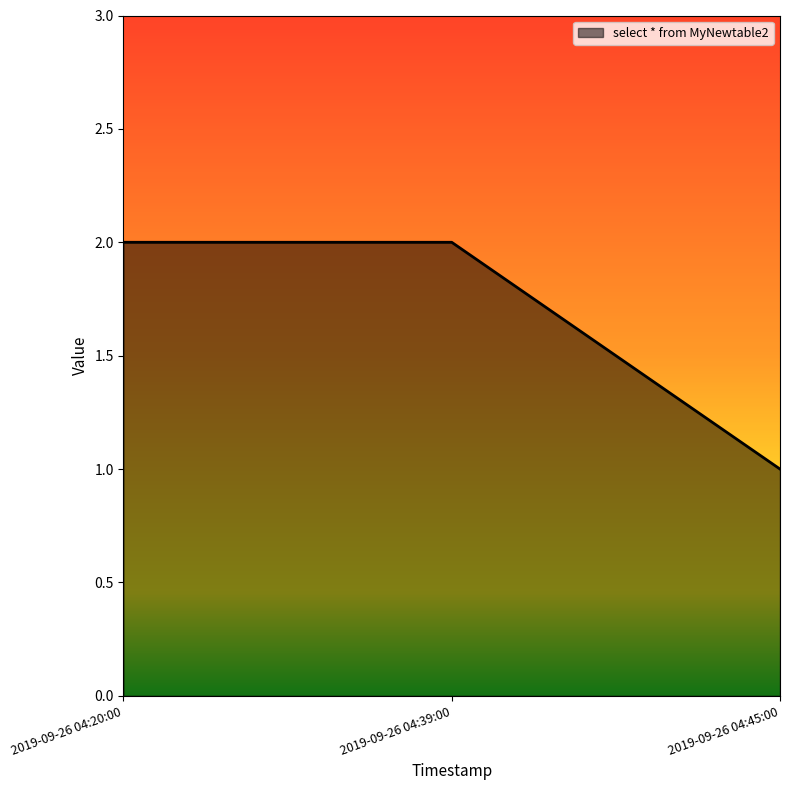

What is the approximate value at 2019-09-26 04:45:00?

1